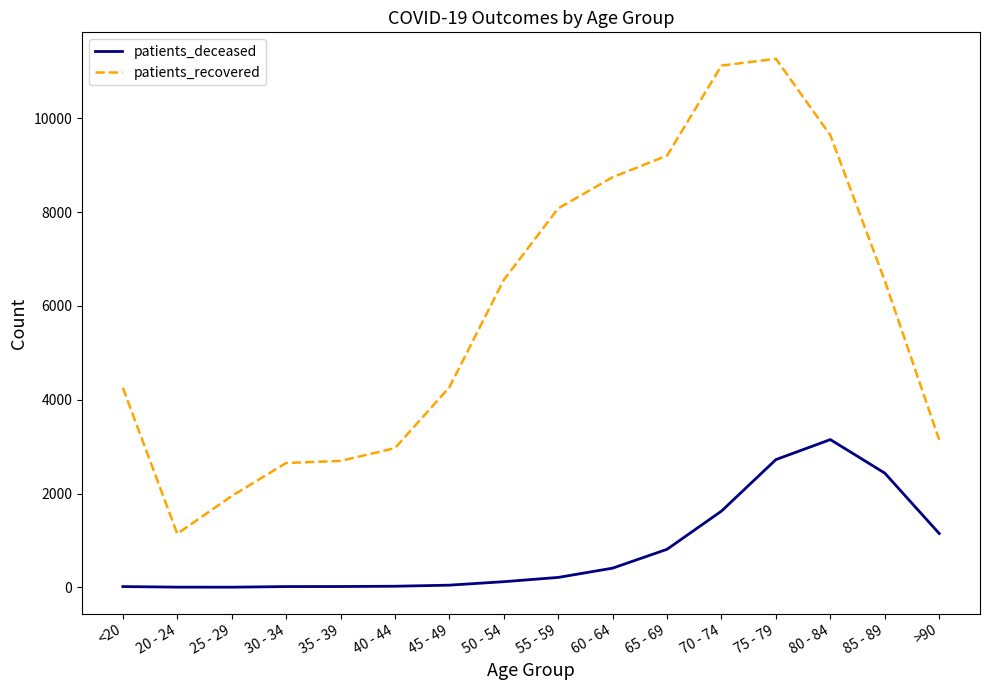

Which series has the widest spread of values?

patients_recovered